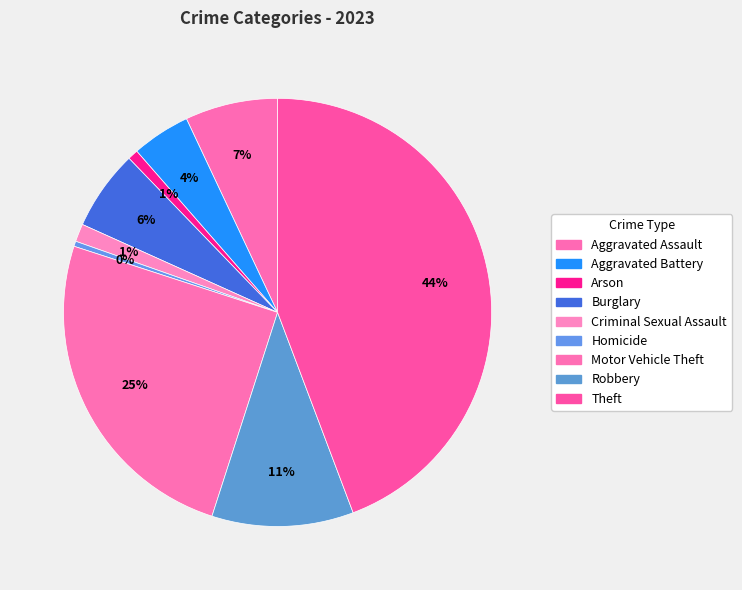

How many slices are in this pie chart?

9